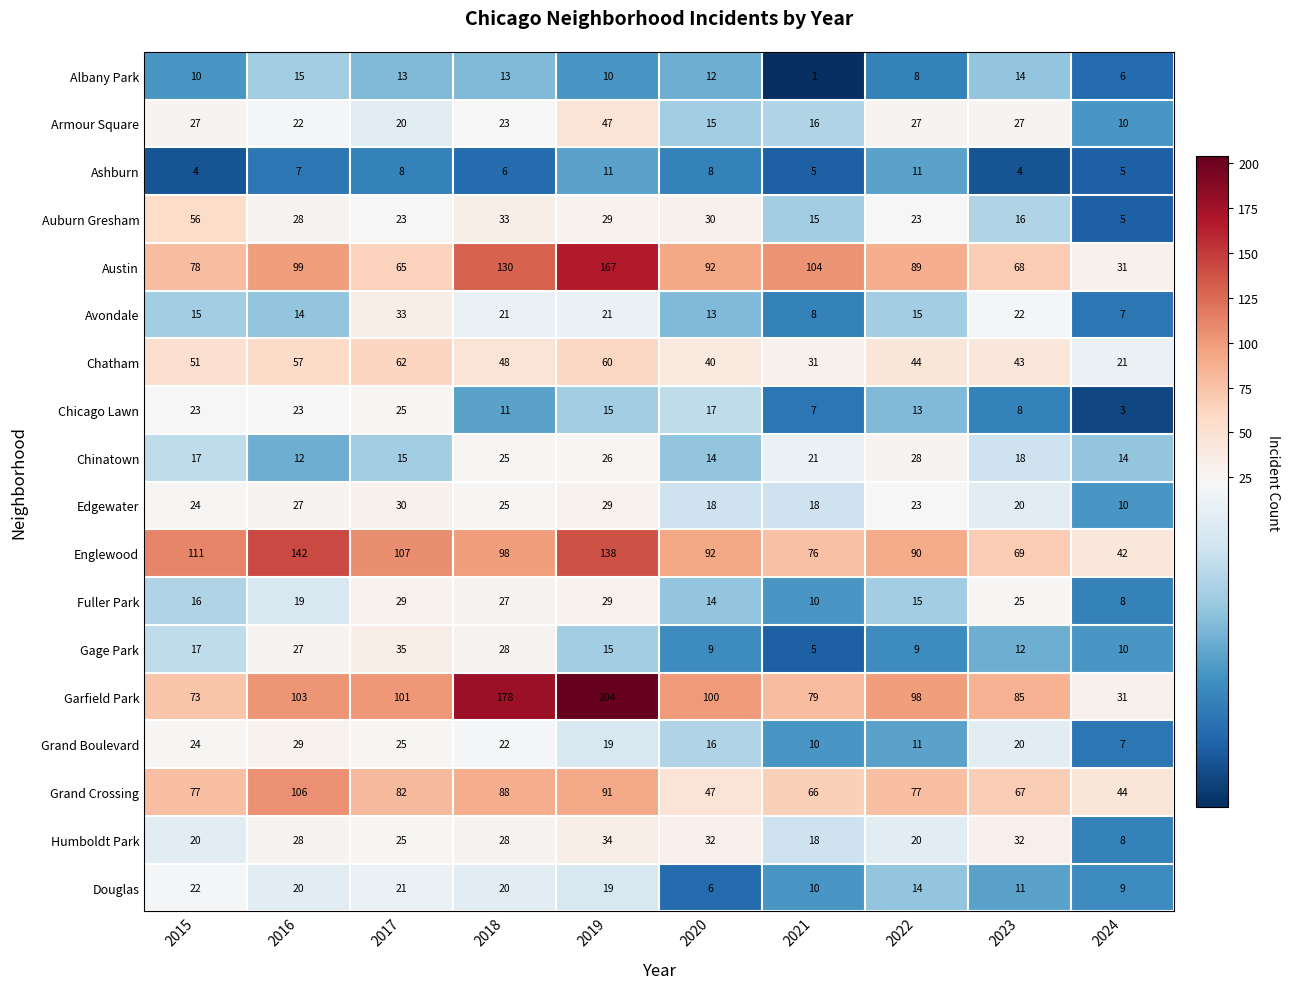

What is the difference between the Avondale values at 2024 and 2020?

6